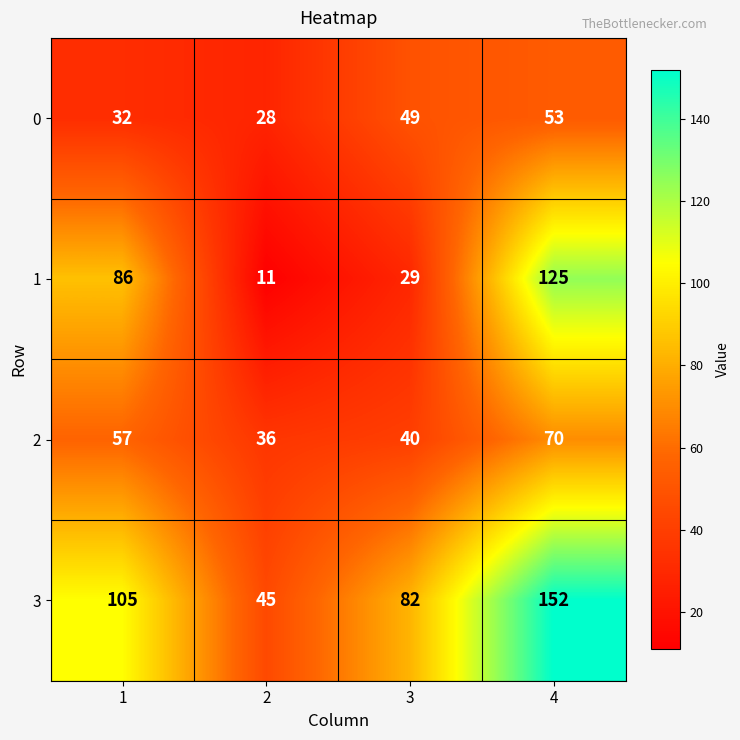

What is the smallest value displayed?

11